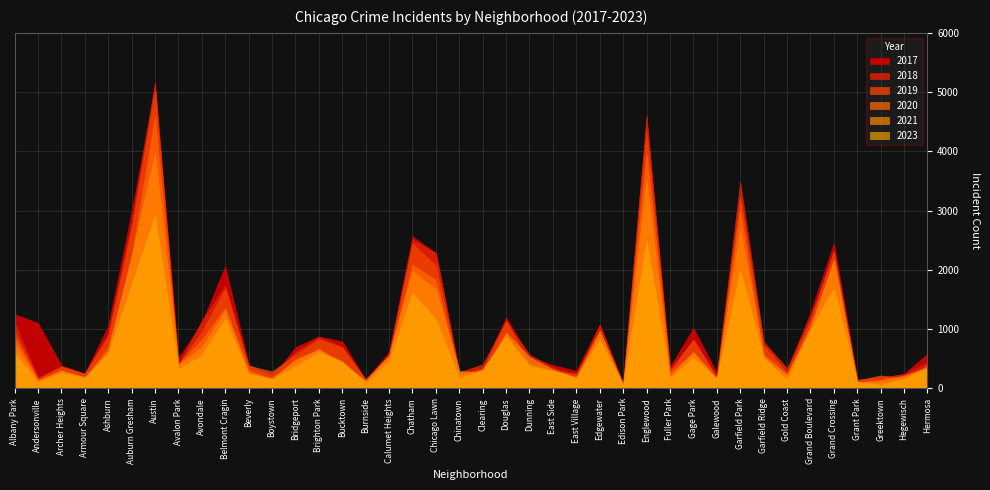

At which category is the sum across all series the highest?

Austin